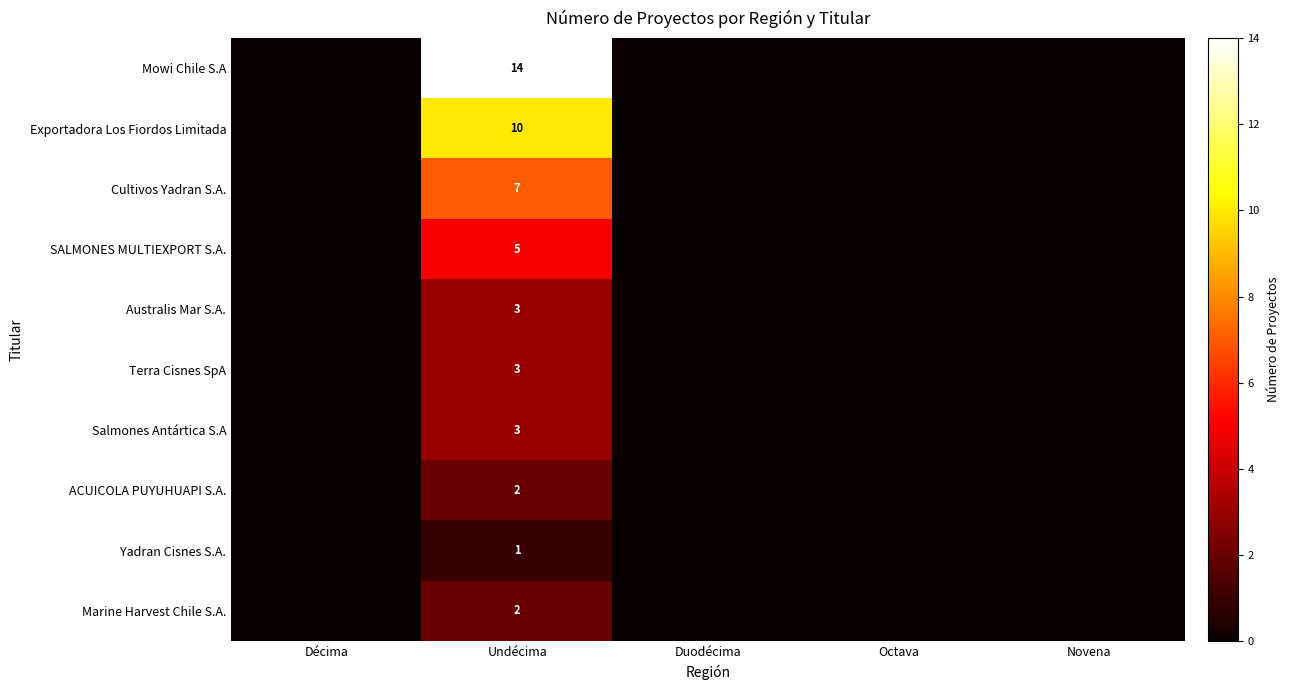

True or false: Cultivos Yadran S.A. has a value of 2 at Undécima.

False